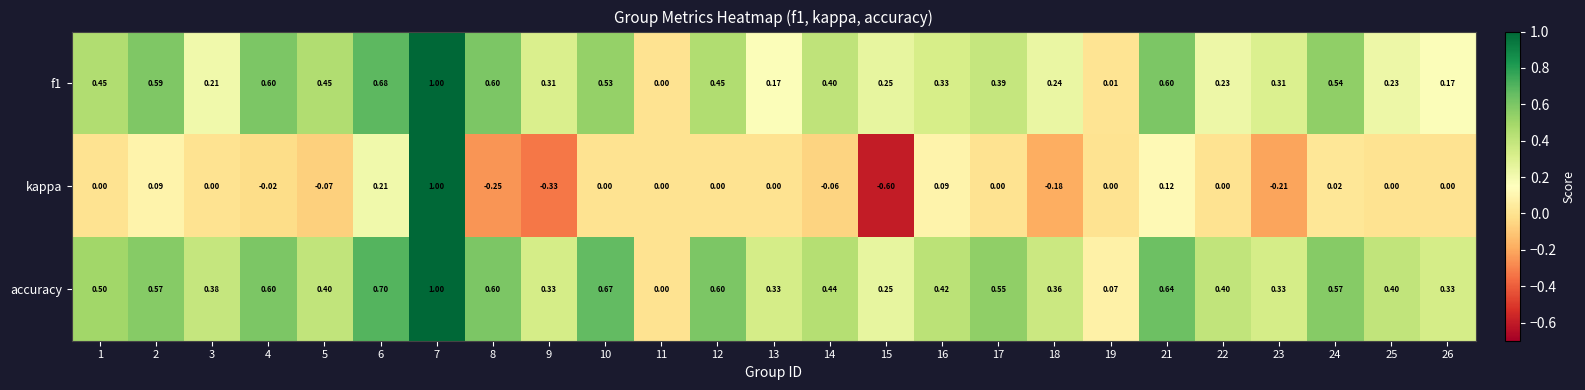

How many distinct data groups are displayed?

3